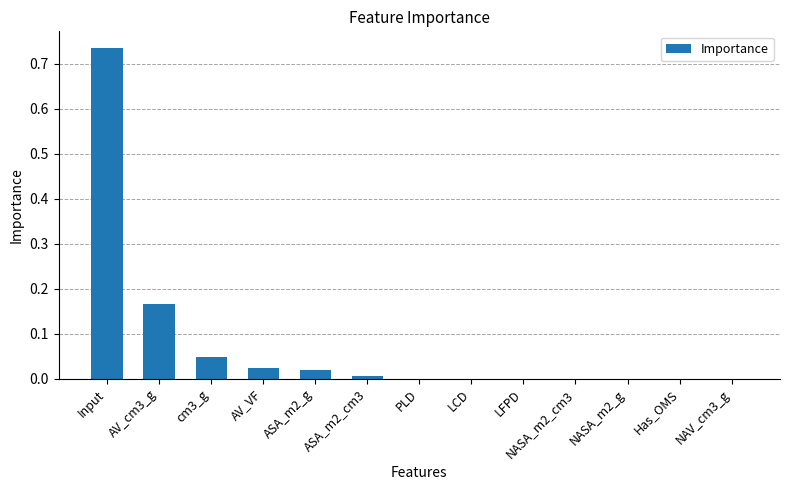

At which category does the chart reach its peak across all series?

Input